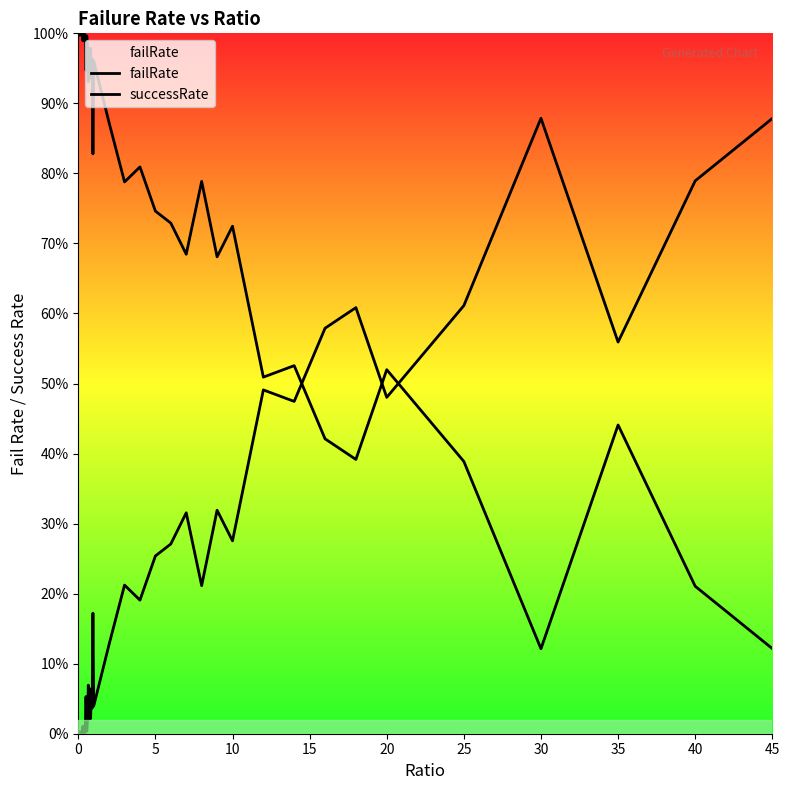

List the series in order of their overall mean, lowest first.

failRate, successRate